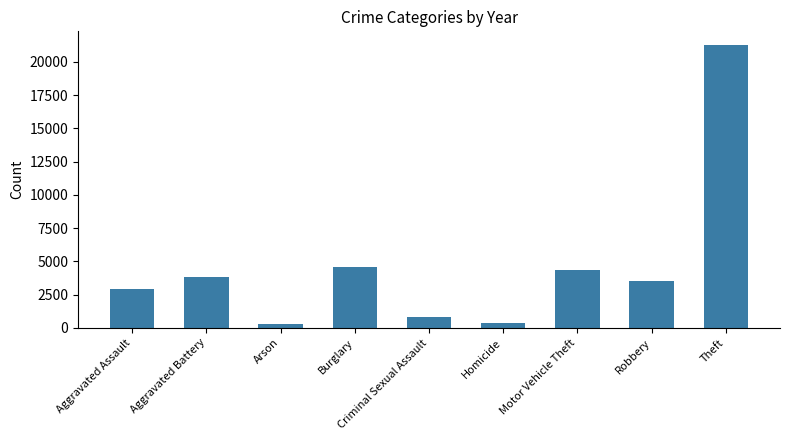

At which category does the chart reach its peak across all series?

Theft